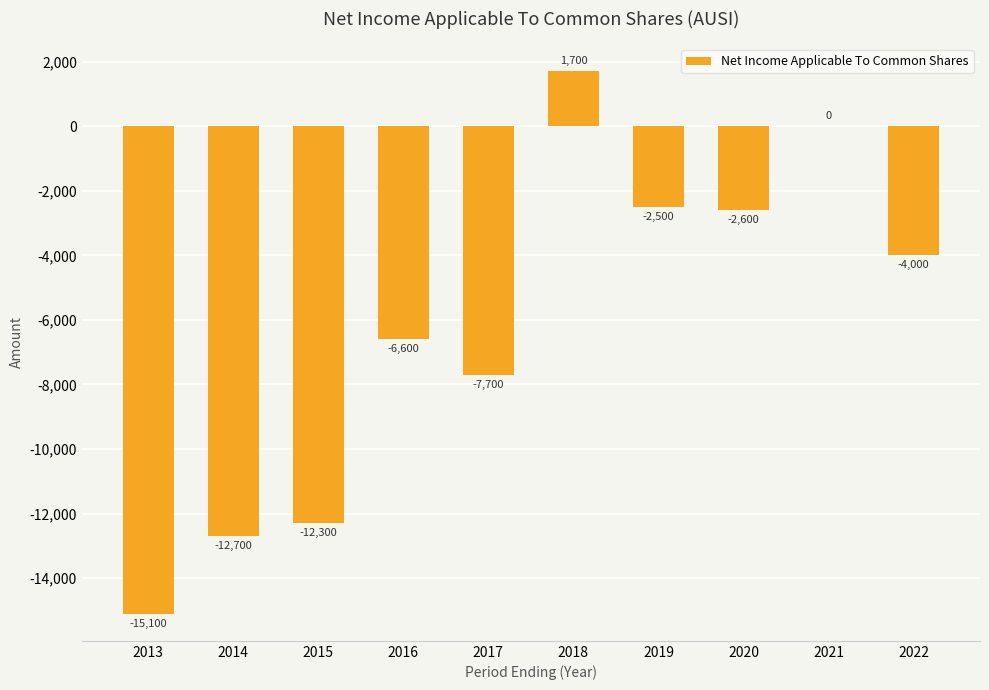

Between 2019 and 2017, which is larger?

2019